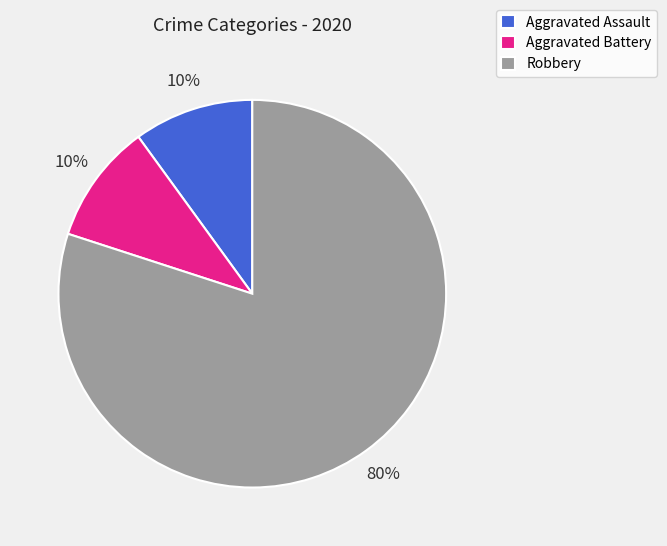

To the nearest percent, what is the difference between the largest and smallest slice percentages?

70%